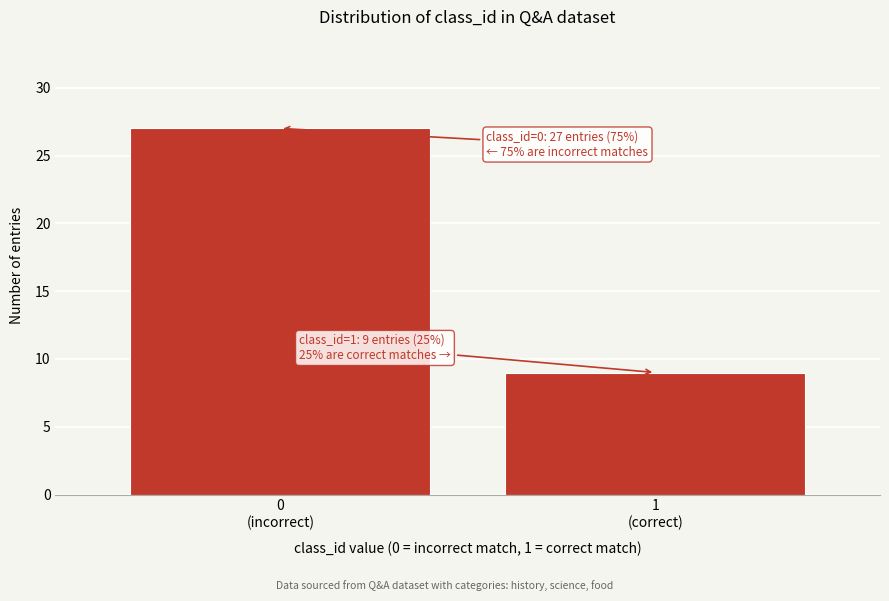

Reading right to left, list all the values displayed in this chart.

9	27